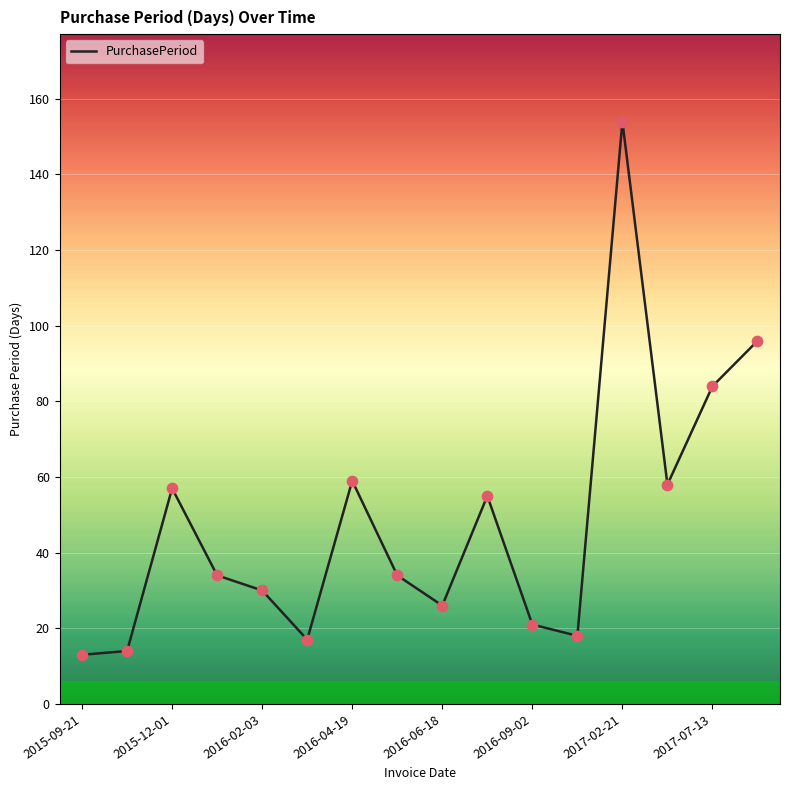

What is the greatest value displayed?

154